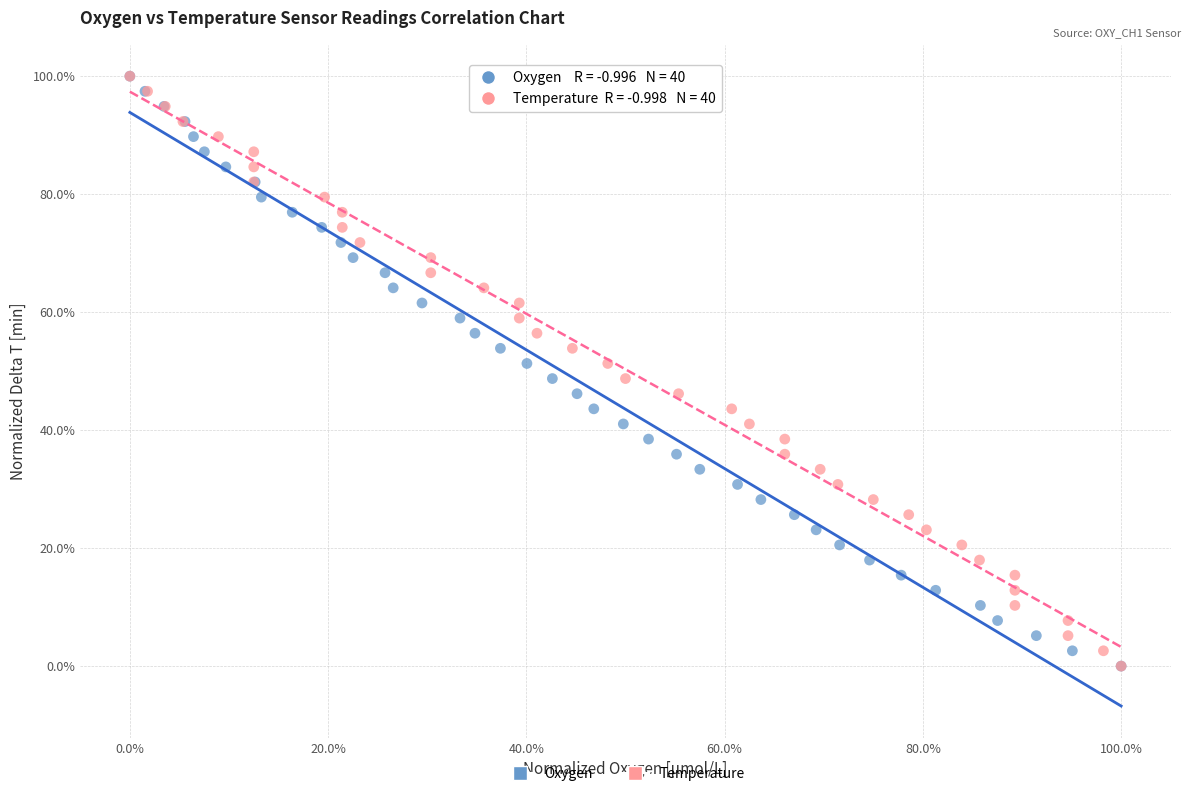

What are all the series names shown in the legend?

Oxygen, Temperature